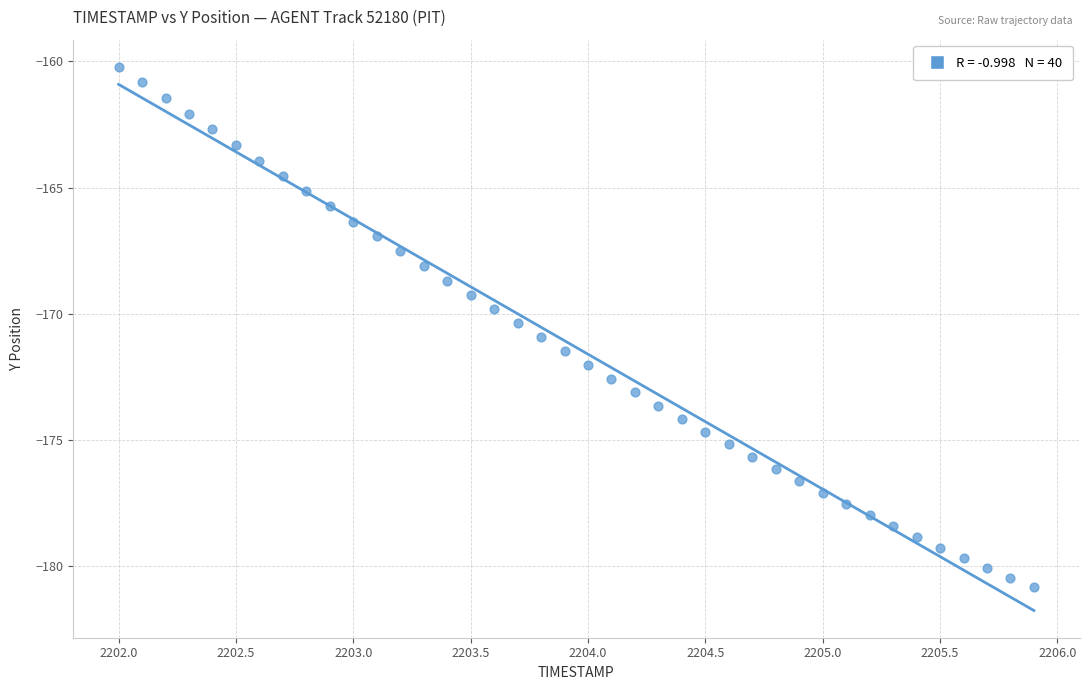

What is the range of X values (max minus min)?

3.9